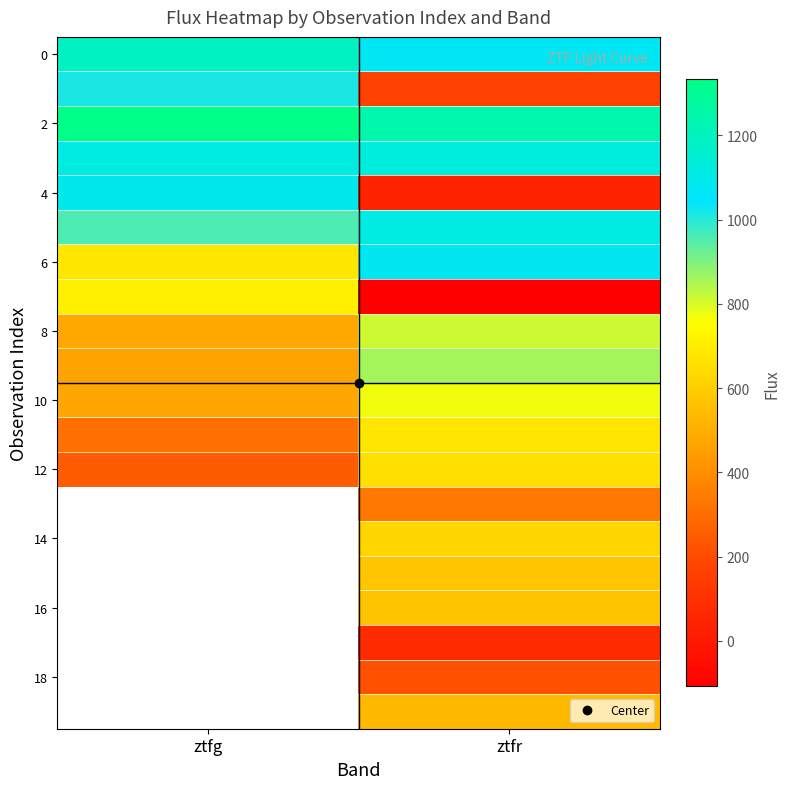

What is the difference between the maximum and minimum values in the 10 series?

298.7